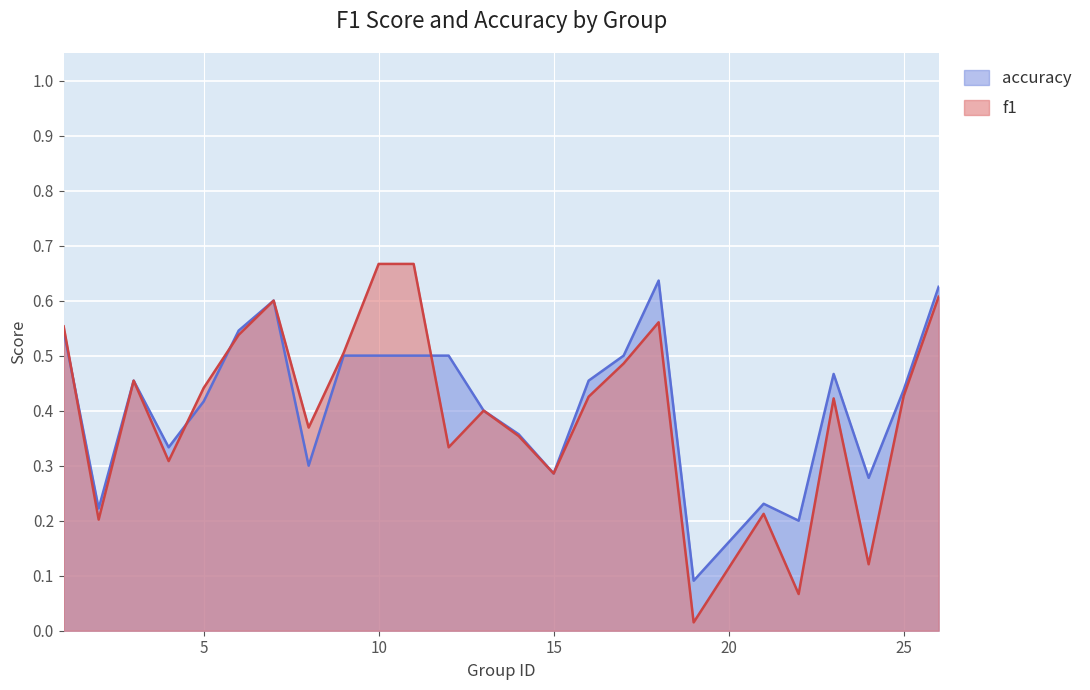

The accuracy series shows 0.4 at 14. True or false?

True